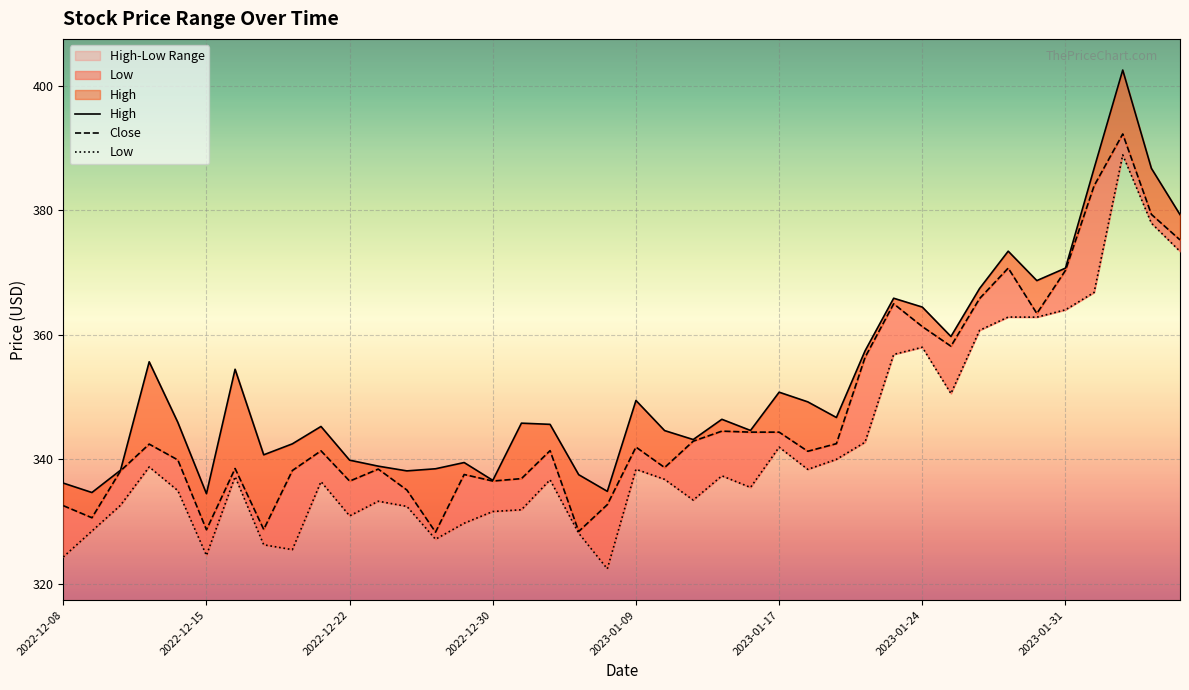

What is the approximate value of Close at 14?

337.6